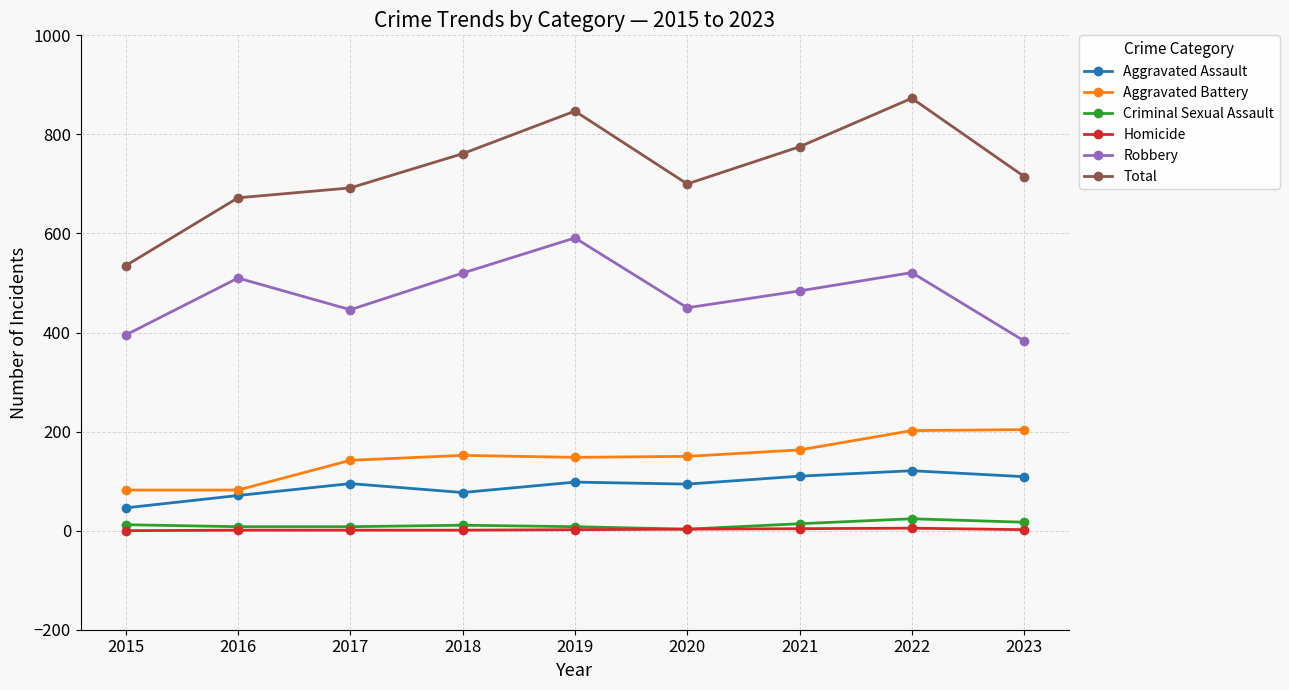

Is it true that Aggravated Battery equals 163 at 2021?

True